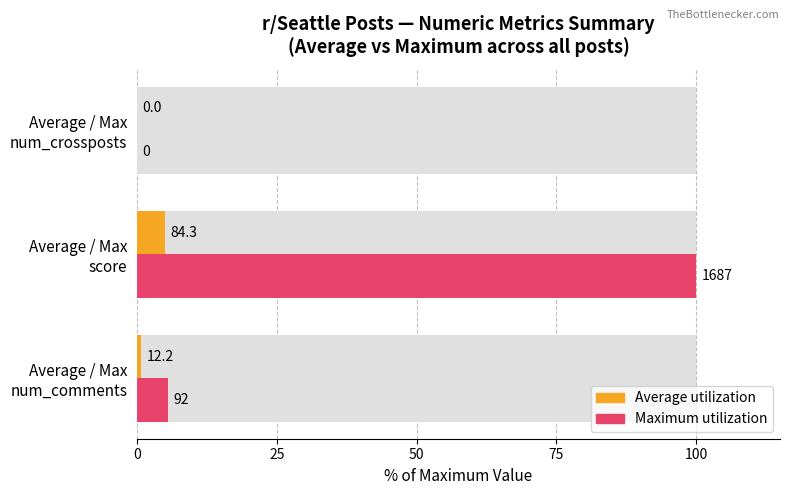

What is the difference between the highest and lowest values at Average / Max num_comments?

4.7